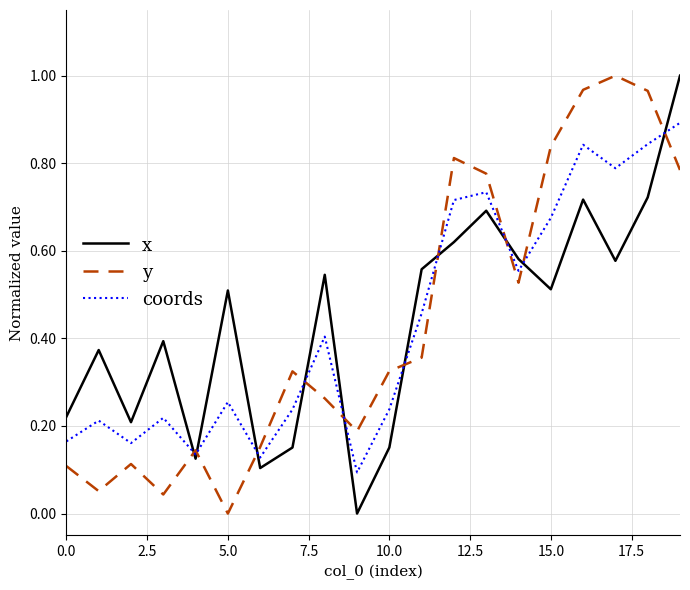

What is the highest value of the coords series?

0.9